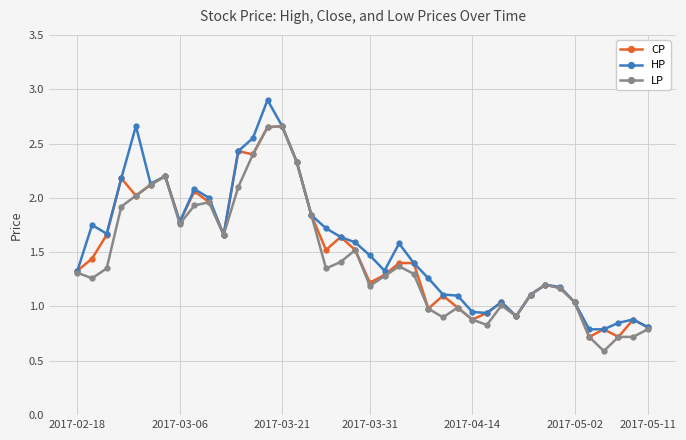

Rank the series by their average value, from lowest to highest.

LP, CP, HP